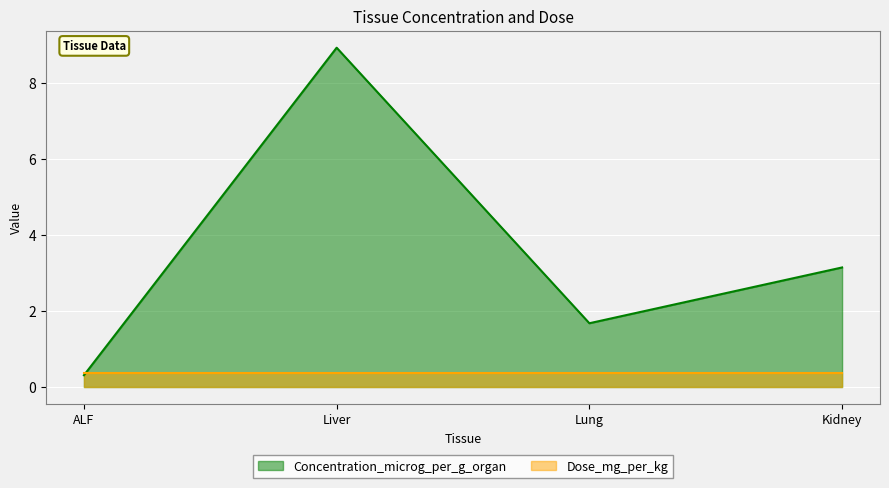

True or false: there are more than 0 points higher than both neighbors.

True